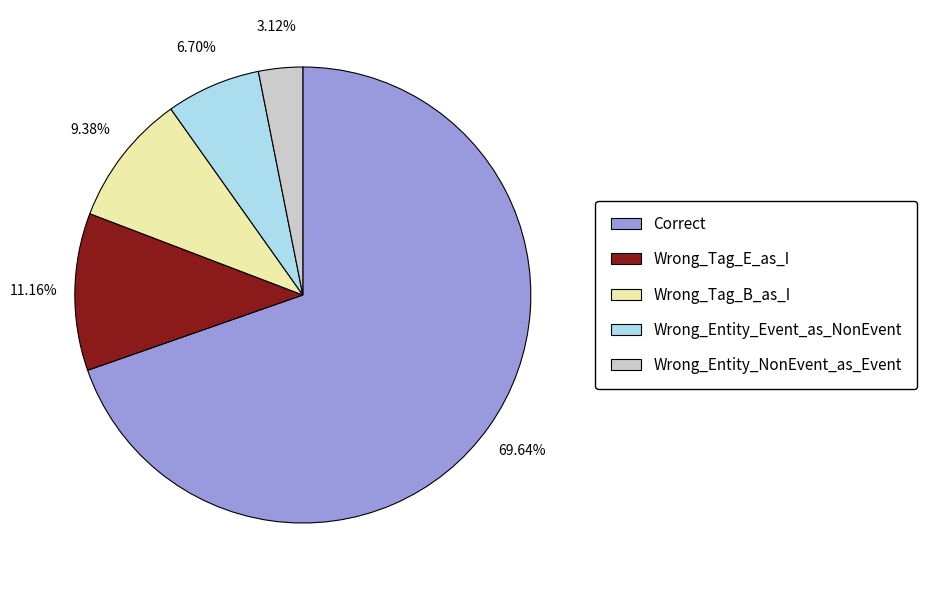

The Wrong_Entity_Event_as_NonEvent slice represents 7% of the pie. True or false?

True